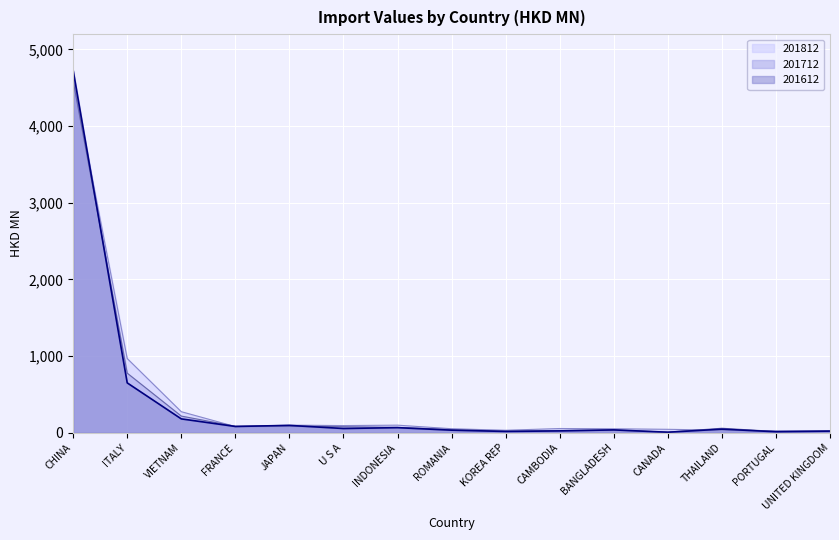

Between BANGLADESH and CANADA, which series saw the biggest shift?

201612